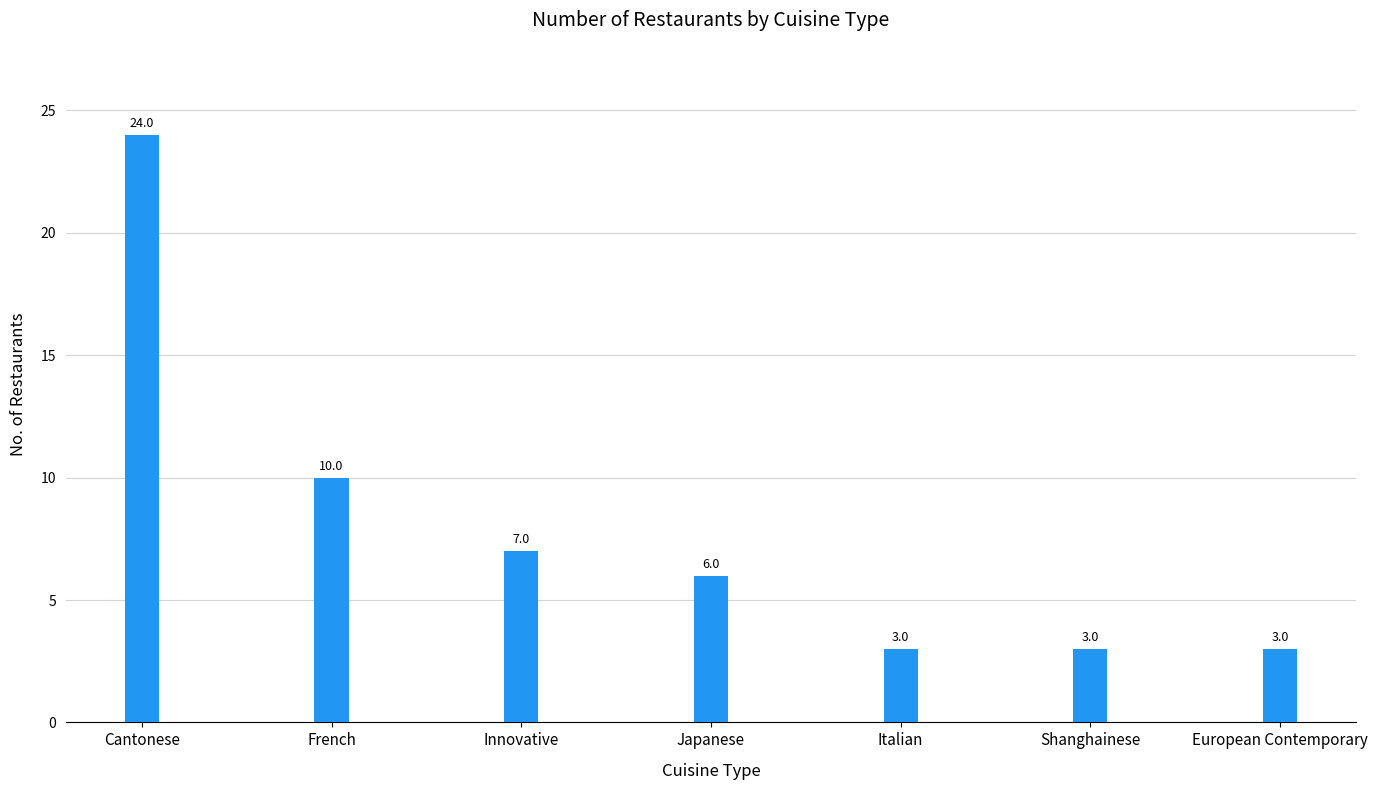

What is the label of the 2nd bar from the left?

French